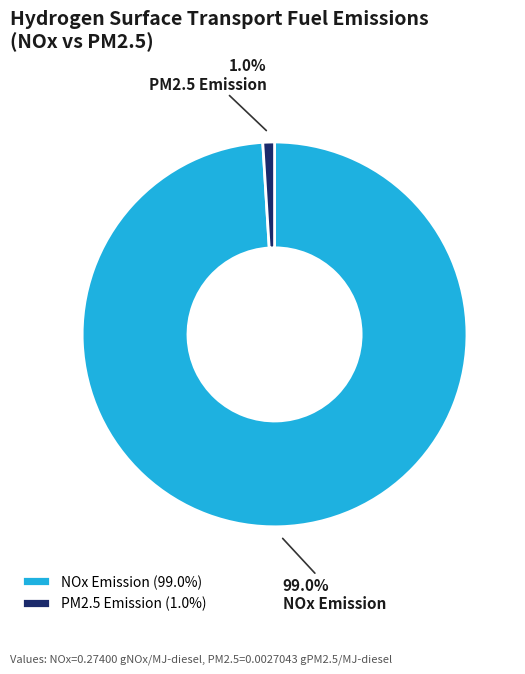

Count the number of slices in the pie.

2